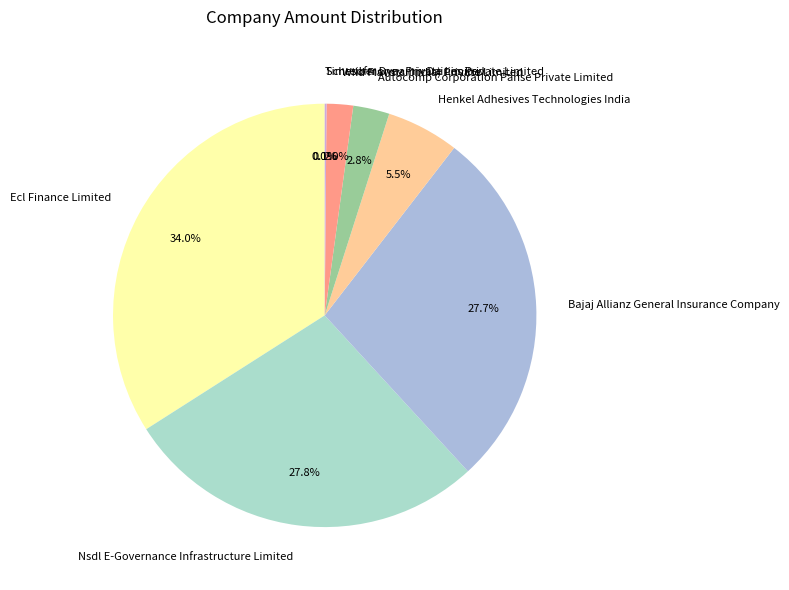

What is the ratio of the value at Bajaj Allianz General Insurance Company to the value at Nsdl E-Governance Infrastructure Limited?

1.0